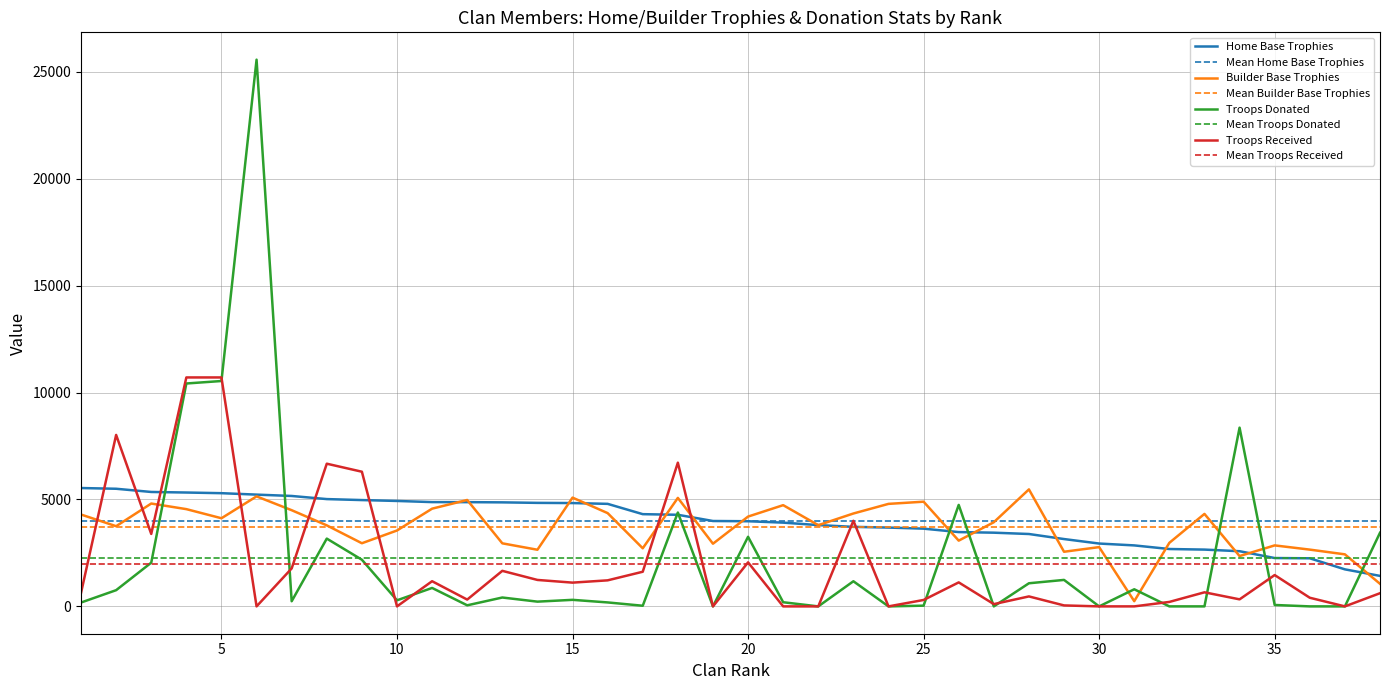

Between 20 and 14, which is larger?

14